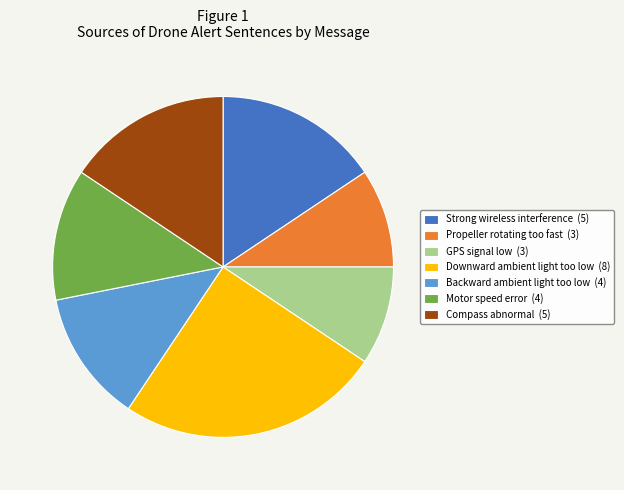

What is the largest slice in the pie chart?

Downward ambient light too low (8)